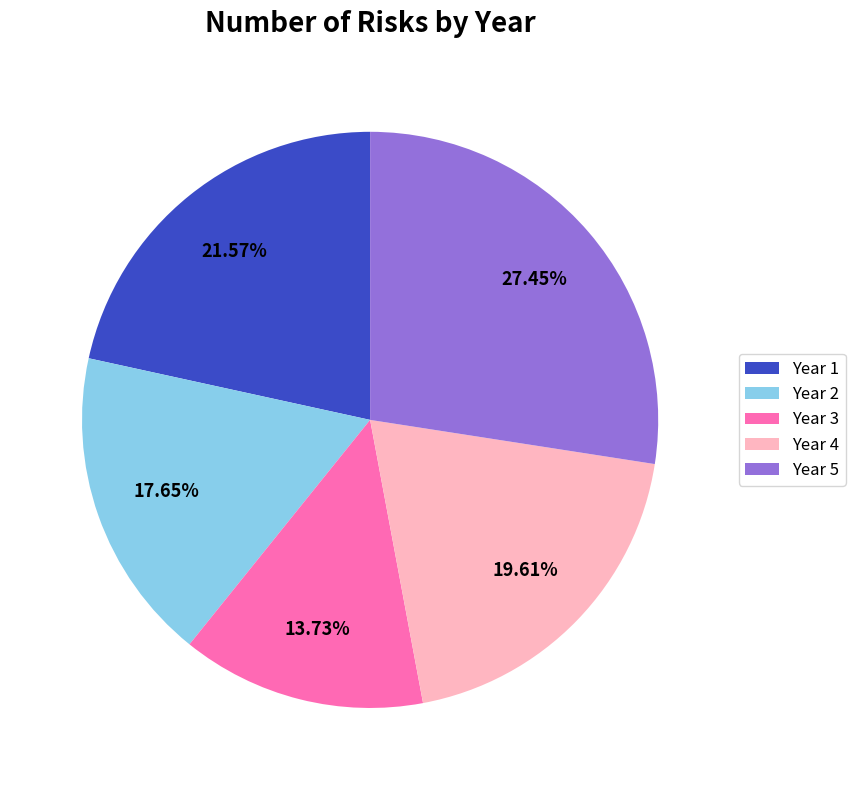

What is the total percentage of Year 3 and Year 1?

35.3%